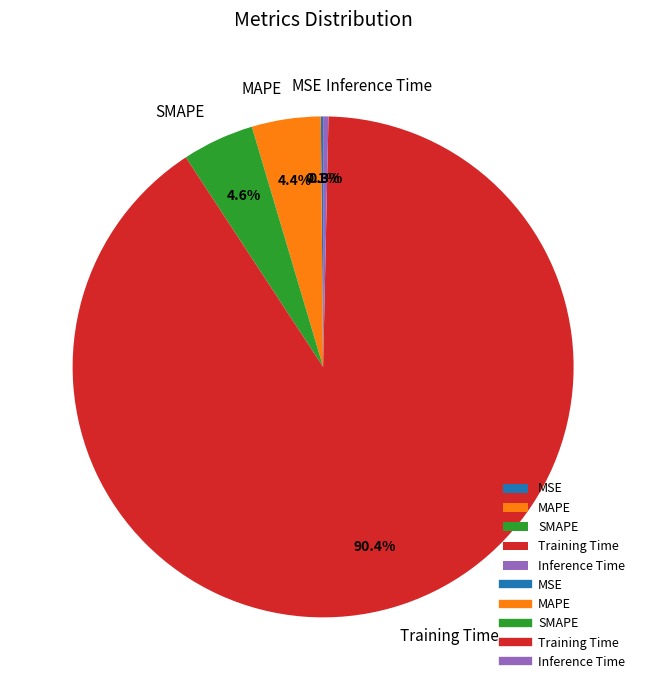

The Training Time slice represents 90% of the pie. True or false?

True